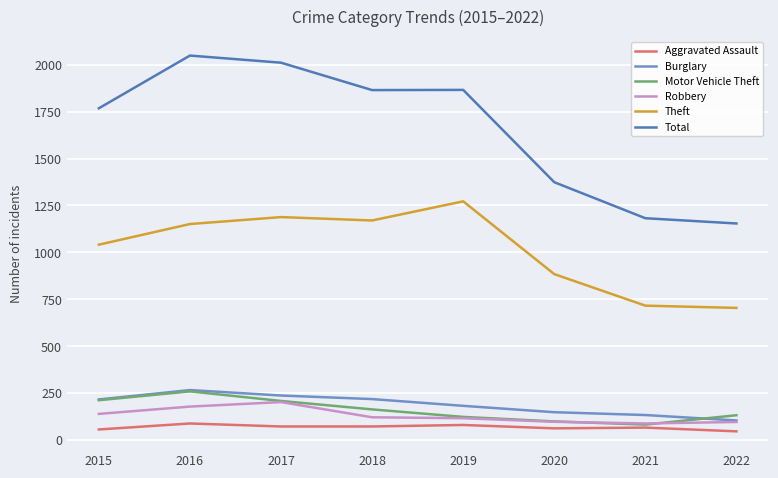

Which series has the widest spread of values?

Total